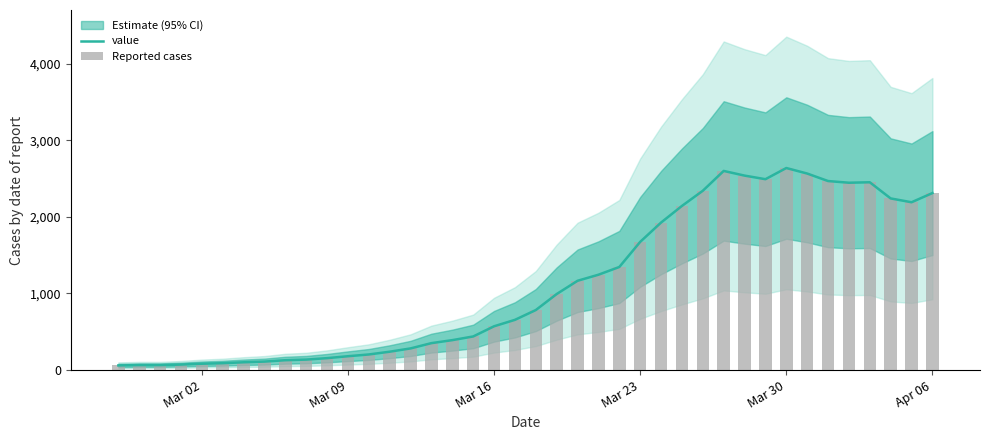

How many values in the value series exceed 784?

19